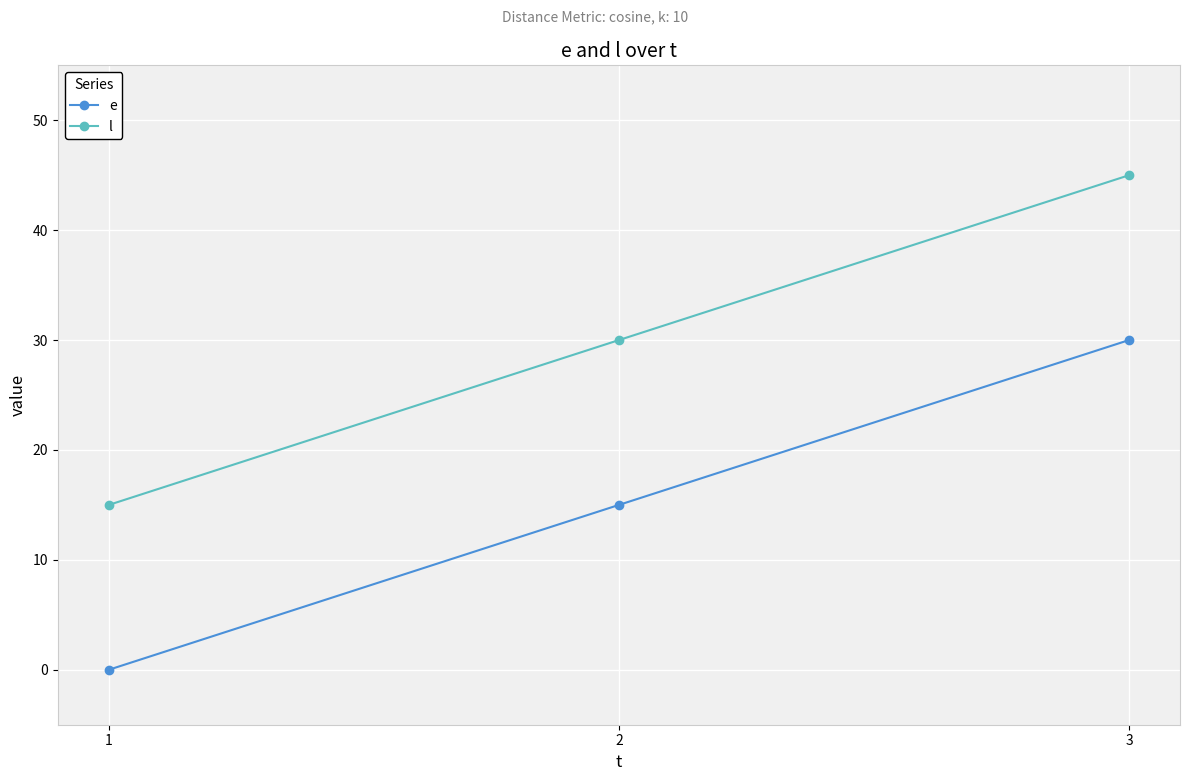

Reading left to right, what are all the values shown in this chart?

e: 0	15	30
l: 15	30	45